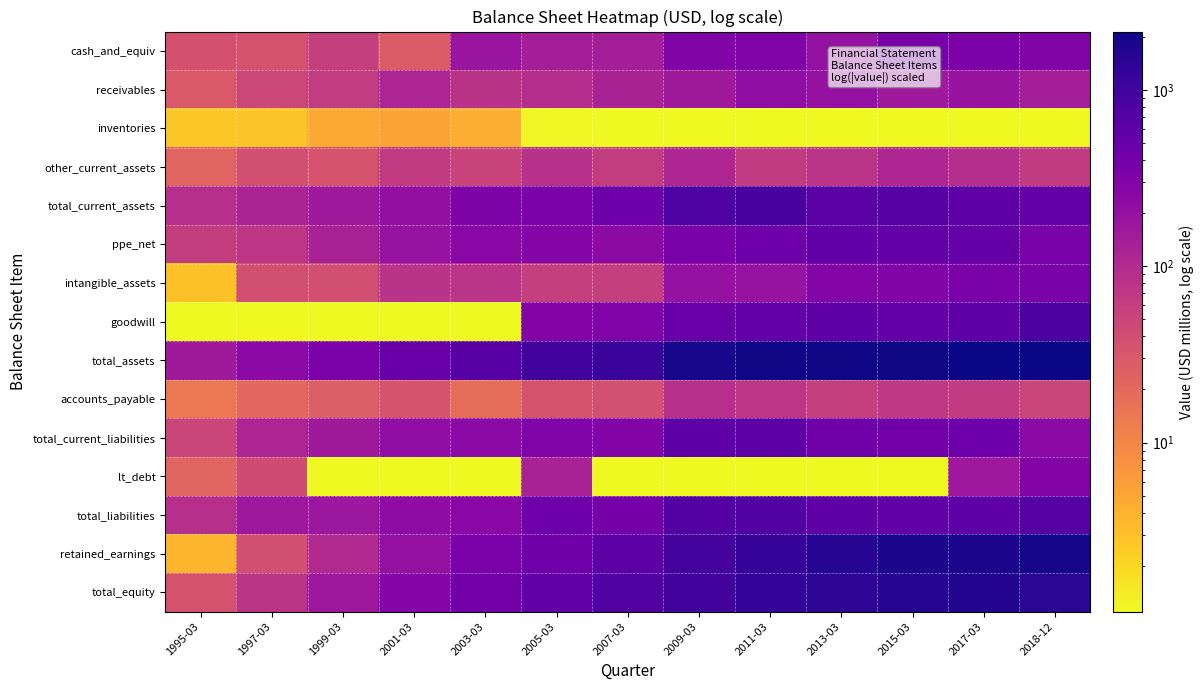

Between 2015-03 and 2017-03, which series saw the biggest shift?

lt_debt